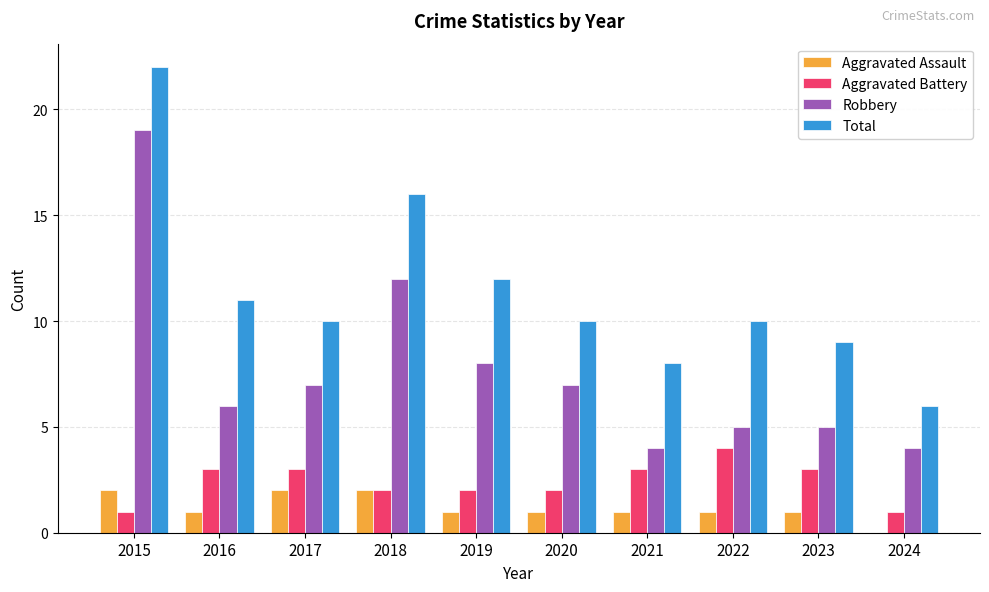

At which category is the sum across all series the highest?

2015